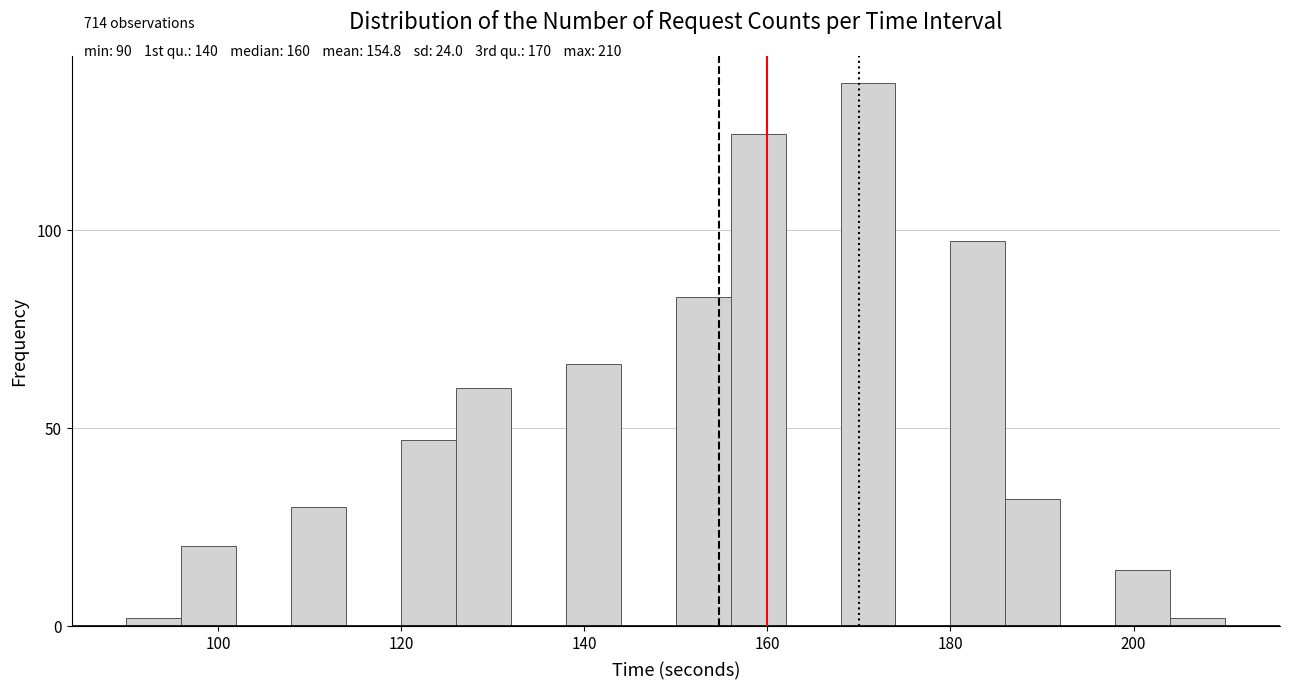

Around what value on the x-axis is the tallest bar? Give the approximate position of its centre, as read against the axis.

172